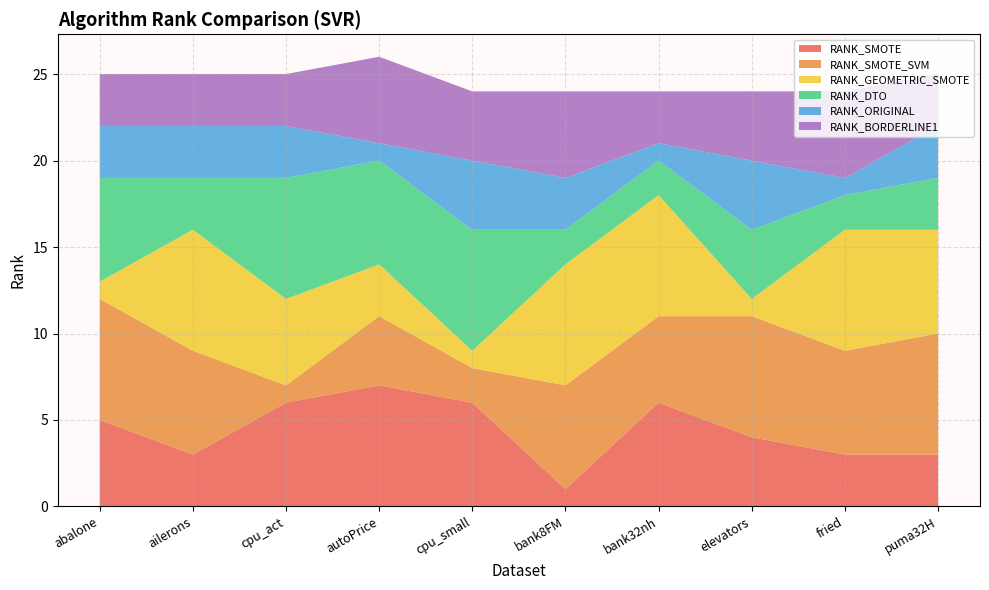

Reading left to right, transcribe all the data shown in this chart.

RANK_SMOTE: abalone=5	ailerons=3	cpu_act=6	autoPrice=7	cpu_small=6	bank8FM=1	bank32nh=6	elevators=4	fried=3	puma32H=3
RANK_SMOTE_SVM: abalone=7	ailerons=6	cpu_act=1	autoPrice=4	cpu_small=2	bank8FM=6	bank32nh=5	elevators=7	fried=6	puma32H=7
RANK_GEOMETRIC_SMOTE: abalone=1	ailerons=7	cpu_act=5	autoPrice=3	cpu_small=1	bank8FM=7	bank32nh=7	elevators=1	fried=7	puma32H=6
RANK_DTO: abalone=6	ailerons=3	cpu_act=7	autoPrice=6	cpu_small=7	bank8FM=2	bank32nh=2	elevators=4	fried=2	puma32H=3
RANK_ORIGINAL: abalone=3	ailerons=3	cpu_act=3	autoPrice=1	cpu_small=4	bank8FM=3	bank32nh=1	elevators=4	fried=1	puma32H=3
RANK_BORDERLINE1: abalone=3	ailerons=3	cpu_act=3	autoPrice=5	cpu_small=4	bank8FM=5	bank32nh=3	elevators=4	fried=5	puma32H=3